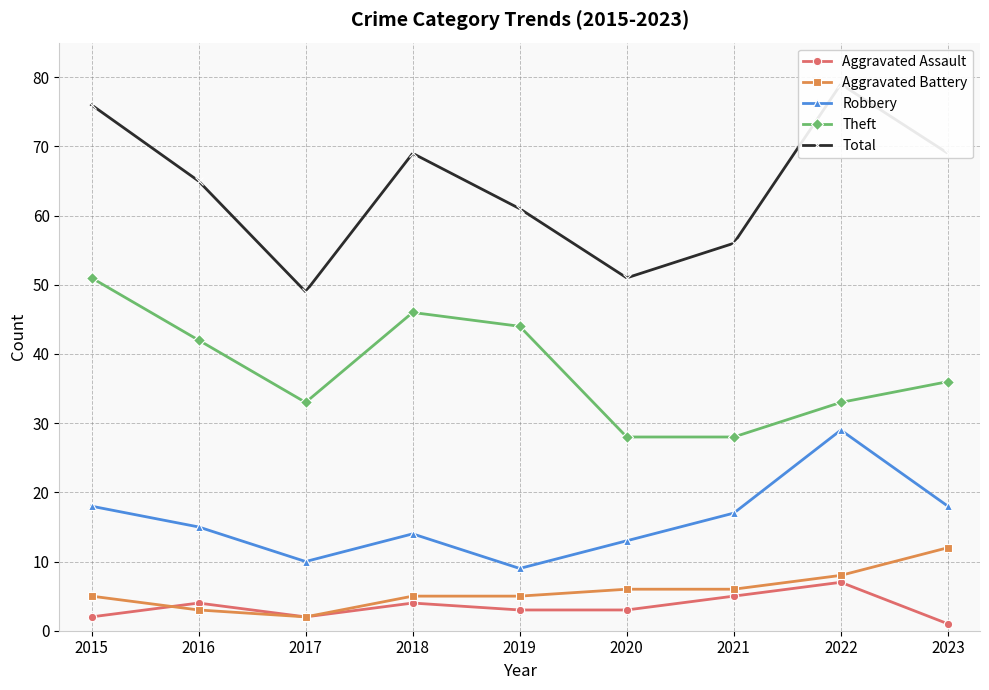

What is the sum of all Theft values?

341